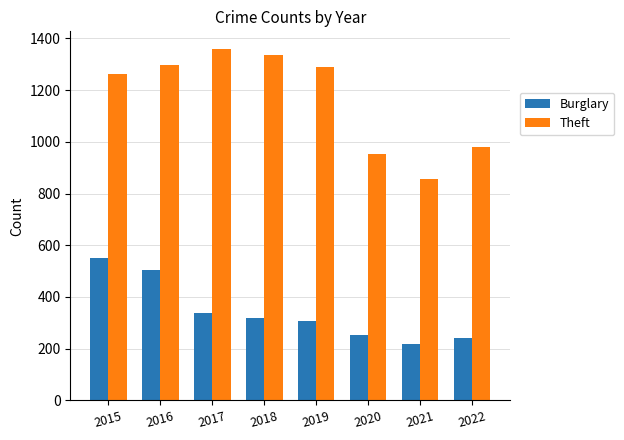

At which category does the chart reach its minimum across all series?

2021